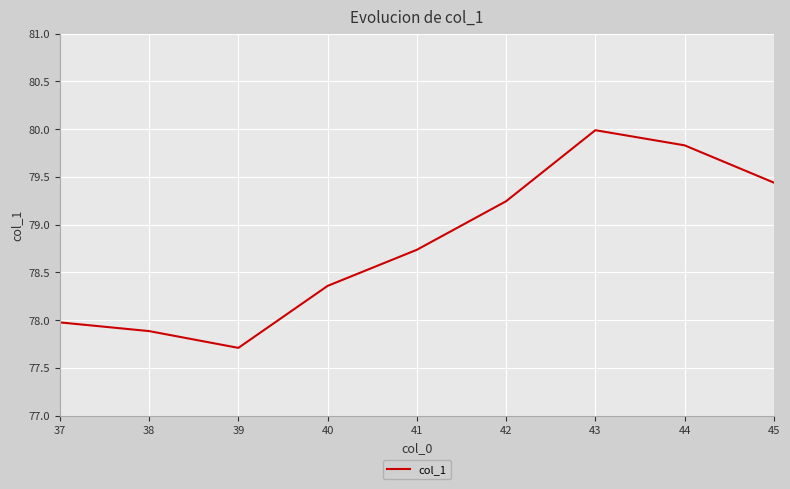

How many interior local peaks (higher than both neighbors) does the data have?

1